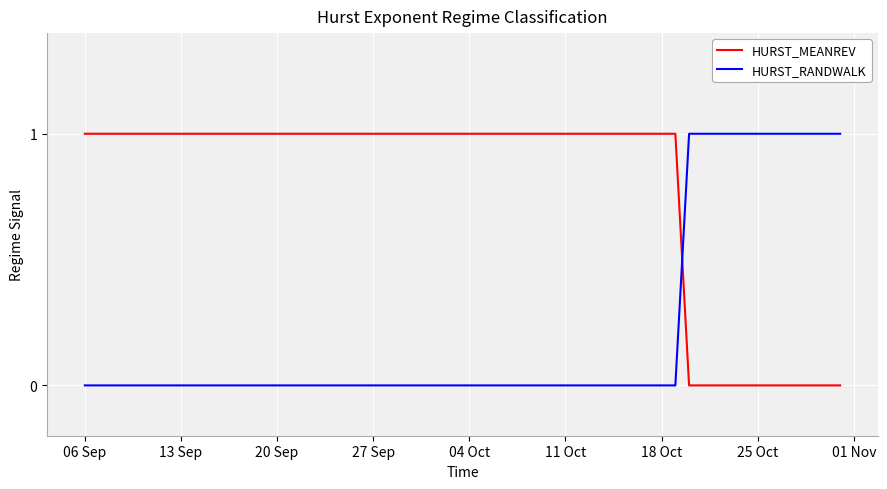

True or false: HURST_RANDWALK and HURST_MEANREV intersect in this chart.

True